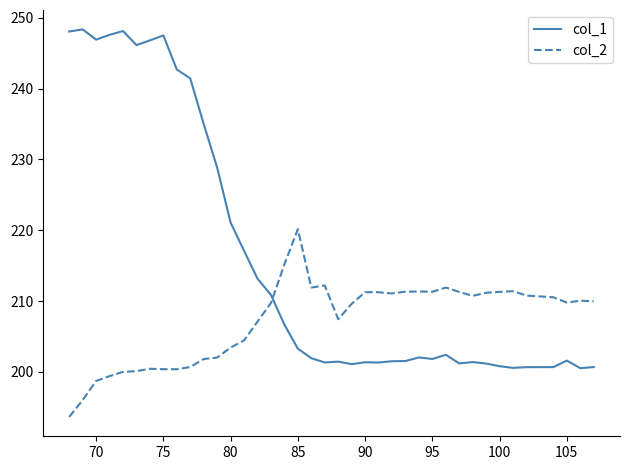

What is the sum of all col_2 values?

8081.7